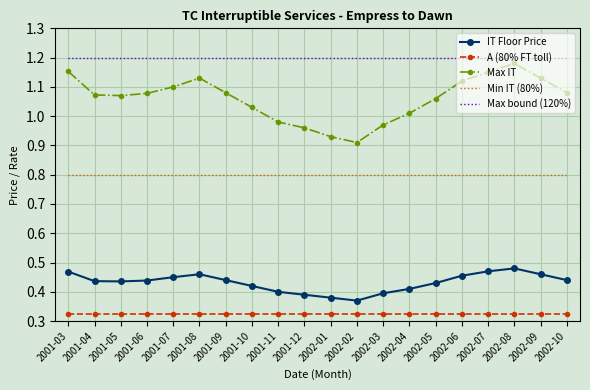

What position from the right is 2001-12?

11